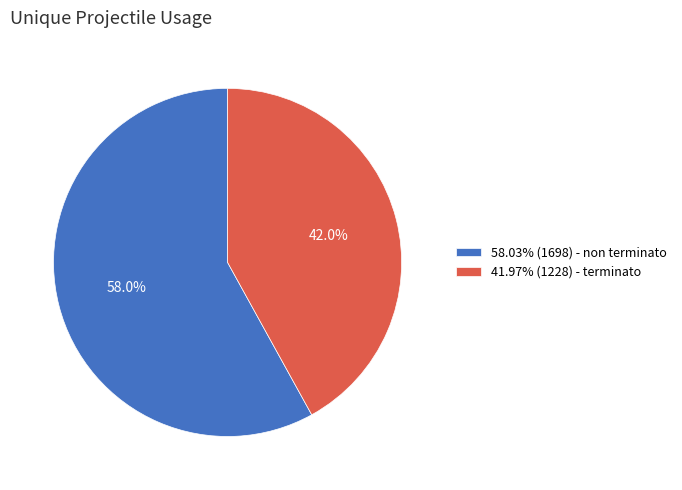

Combined, do 58.03% (1698) - non terminato and 41.97% (1228) - terminato account for over 50%?

Yes